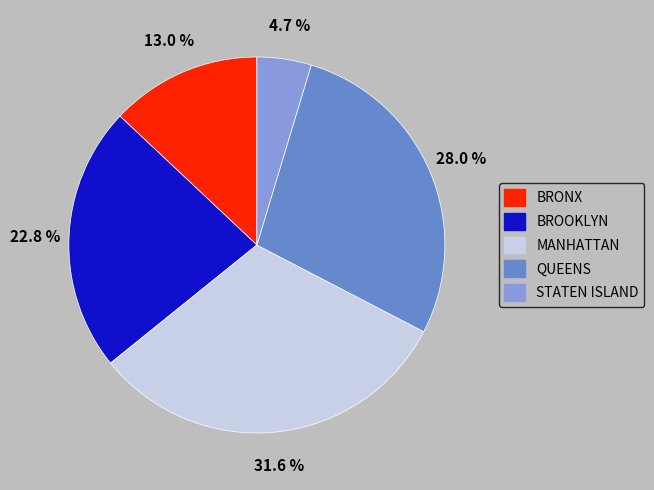

What portion of the pie excludes BROOKLYN?

77.2%